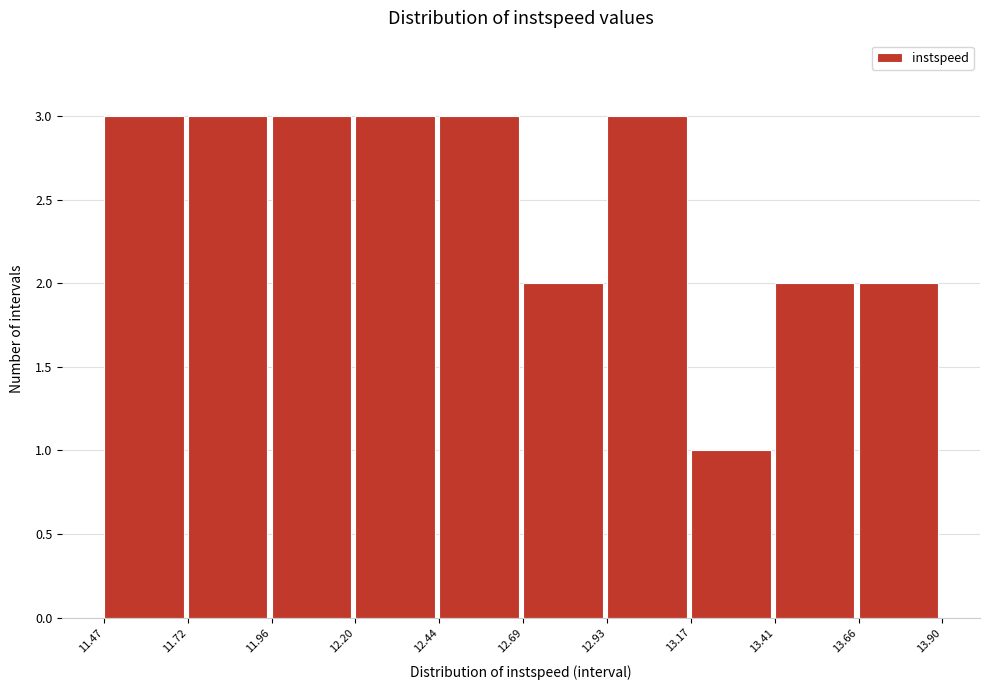

What is the height of the bar covering 11.47 to 11.72 on the x-axis? The values are not printed on the chart, so give them approximately, as read against the axis.

3